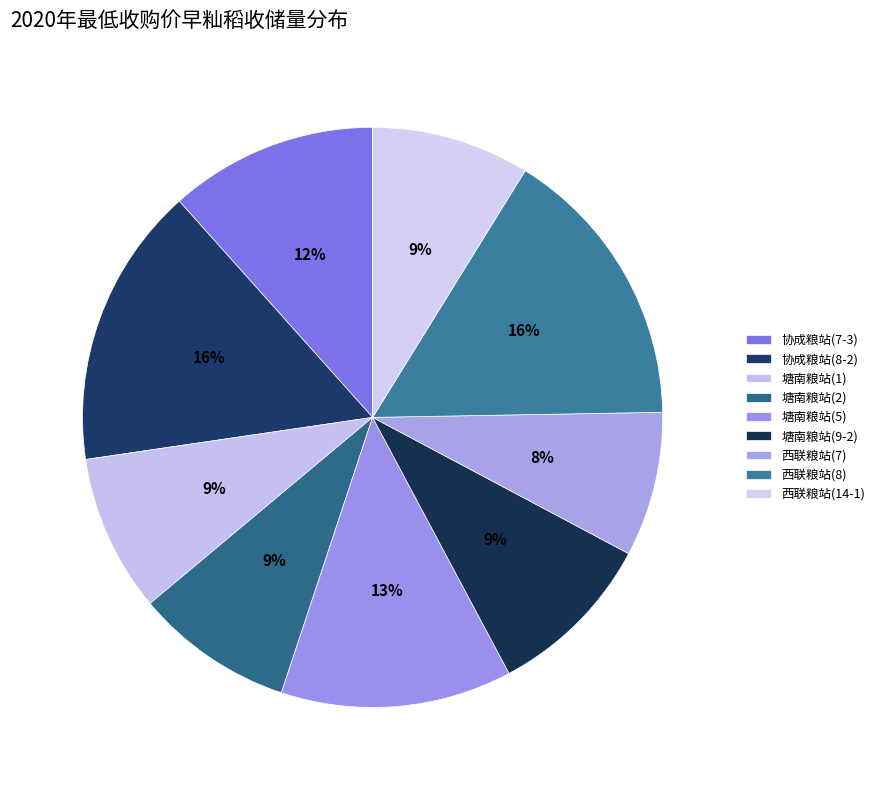

Which slice is the smallest?

西联粮站(7)